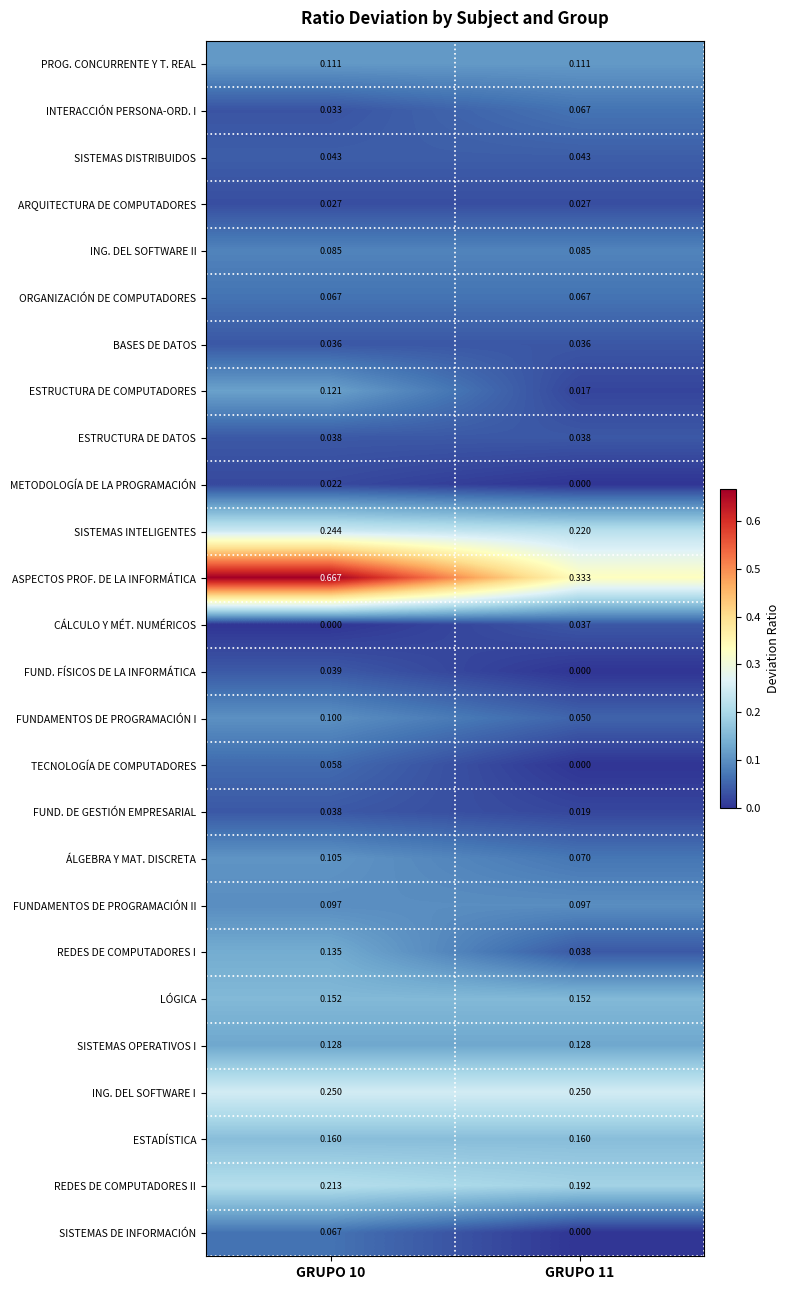

Which series has the largest total across all categories?

ASPECTOS PROF. DE LA INFORMÁTICA